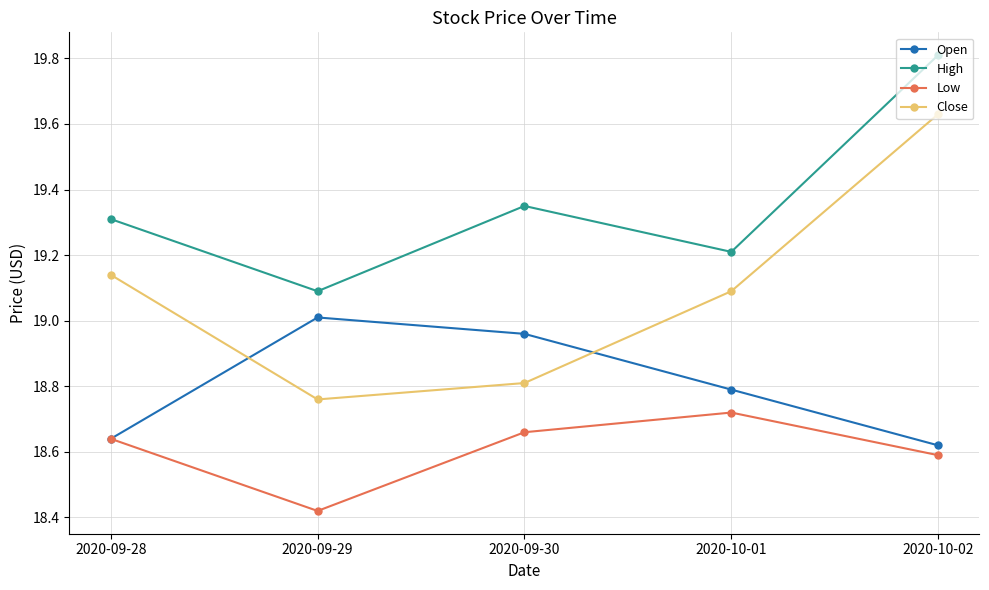

At which label is Low closest to 18?

2020-09-29